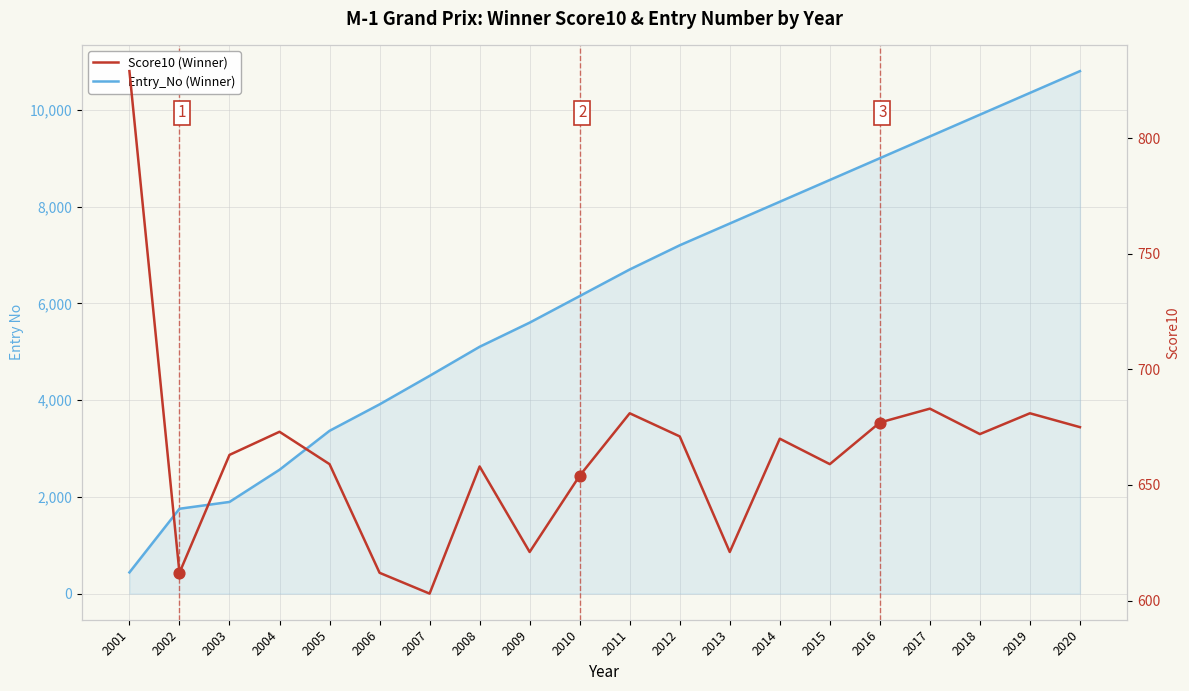

Is the value of Score10 (Winner) at 2009 greater than the value of Entry_No (Winner) at 2006?

No